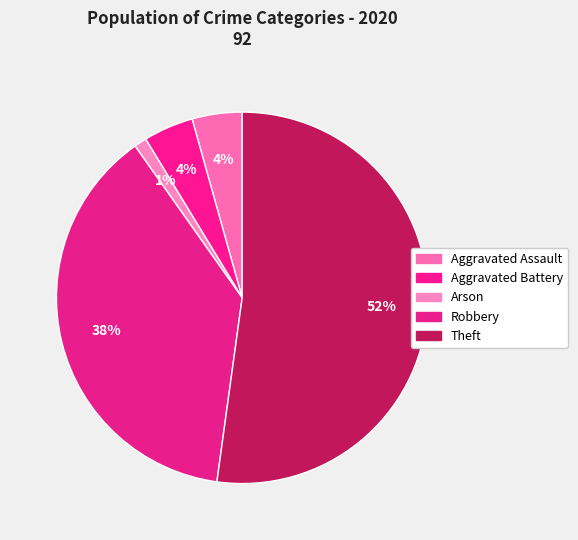

Count the number of slices in the pie.

5